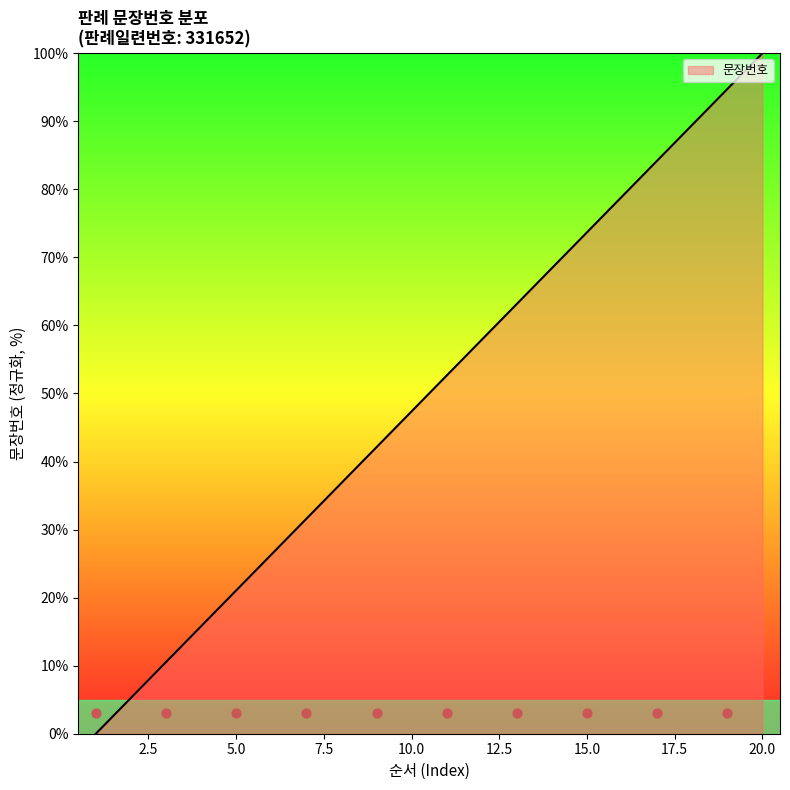

Approximately how many times larger is the value at 20 compared to 8?

2.7